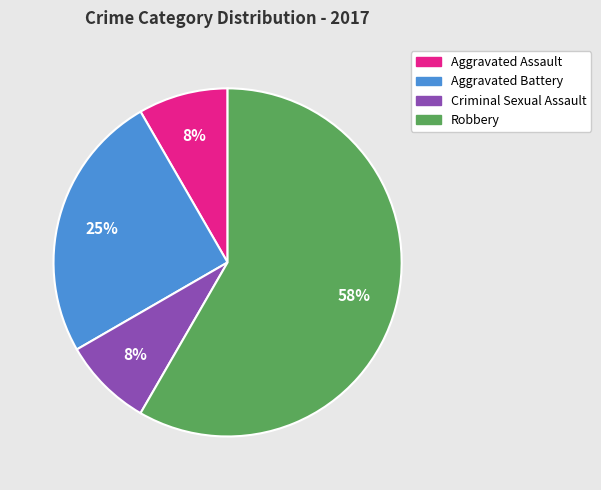

The Aggravated Assault slice represents 8% of the pie. True or false?

True